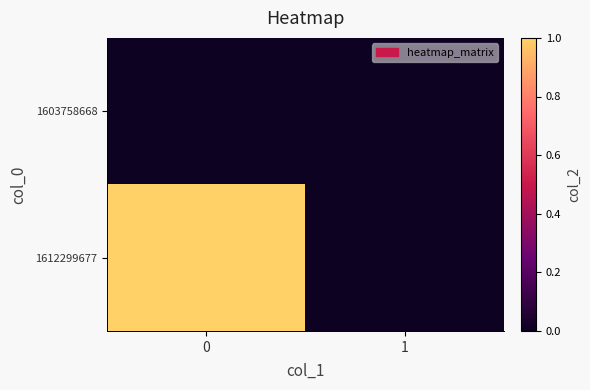

At 0, list the series in order from largest to smallest.

row_1, row_0